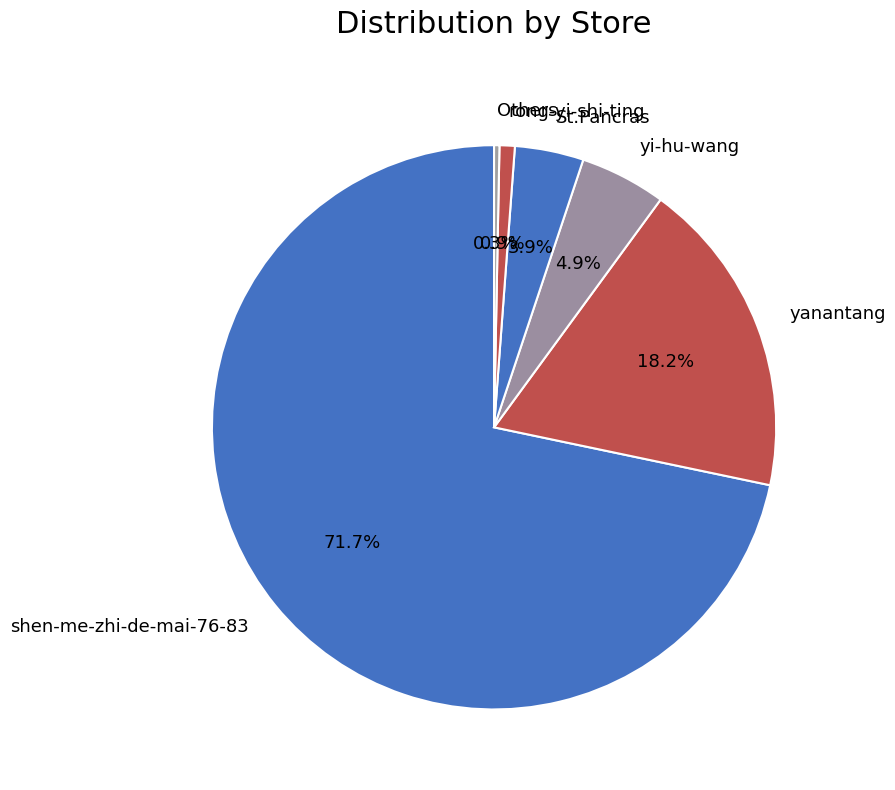

Rank the categories by value from highest to lowest.

shen-me-zhi-de-mai-76-83, yanantang, yi-hu-wang, St.Pancras, rong-yi-shi-ting, Others